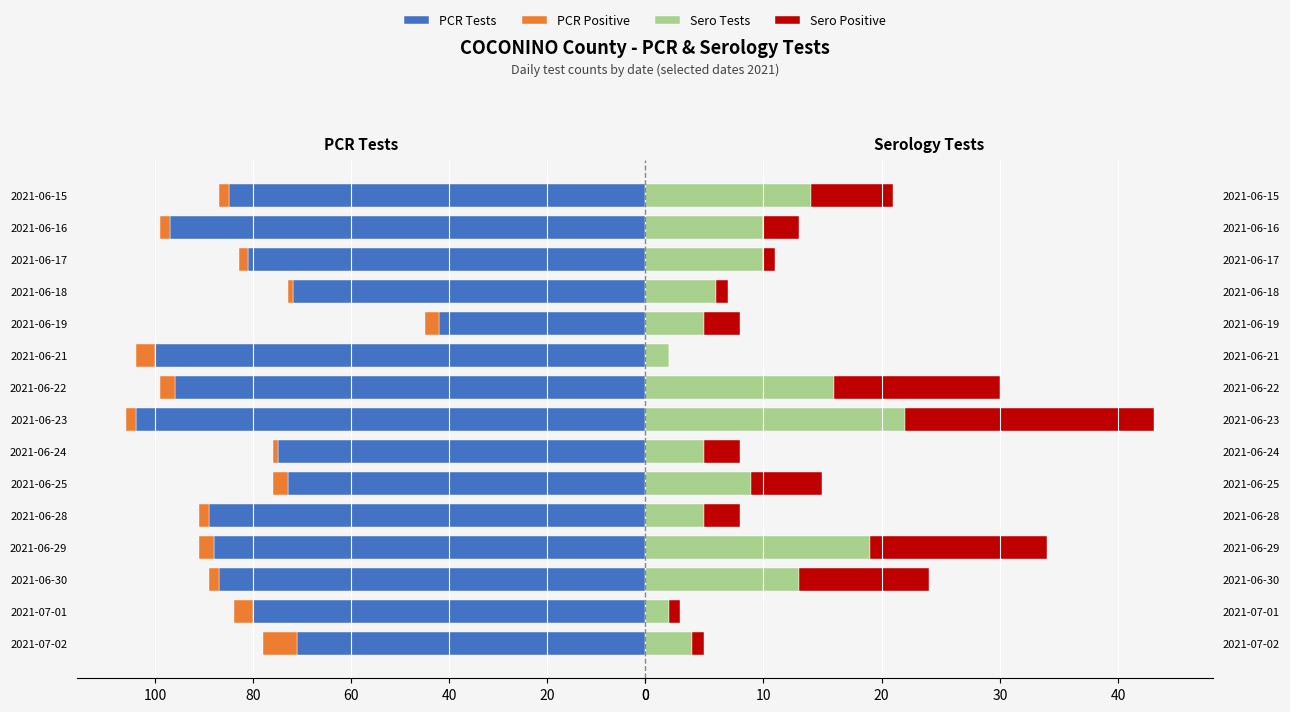

How many groups of bars are there?

15